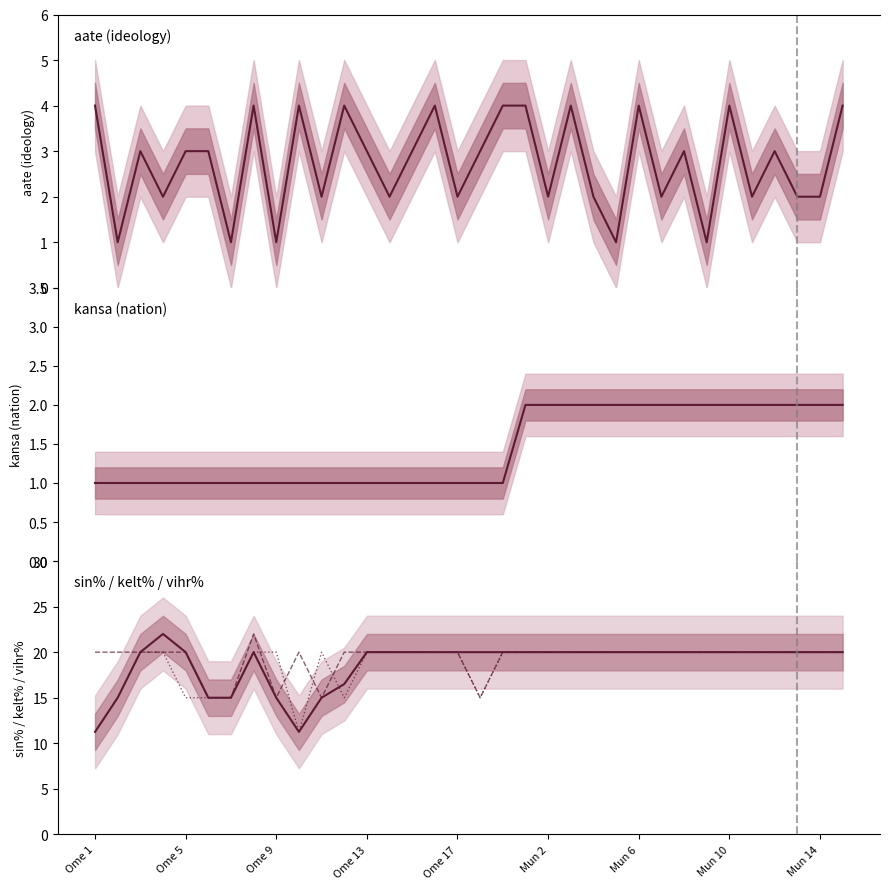

Is the value of kansa at 23 greater than the value of kelt% at Mun 10?

No